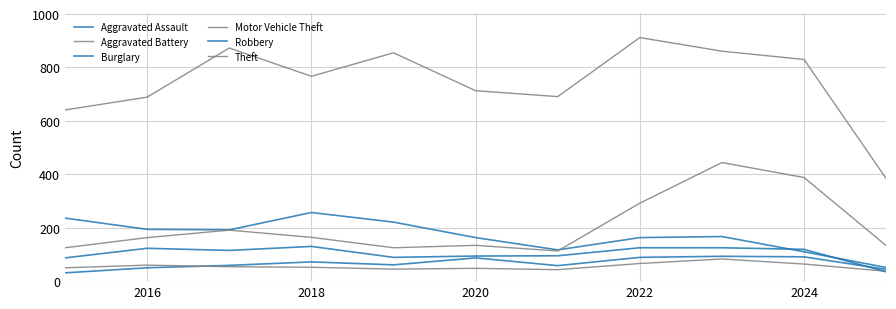

Is this an area chart (filled region under the line)?

No